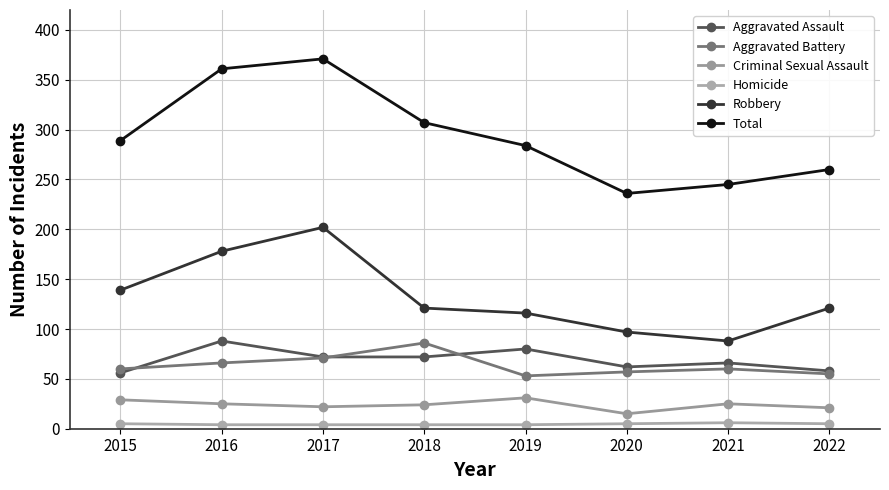

Reading left to right, what are all the values shown in this chart?

Aggravated Assault: 2015=56	2016=88	2017=72	2018=72	2019=80	2020=62	2021=66	2022=58
Aggravated Battery: 2015=60	2016=66	2017=71	2018=86	2019=53	2020=57	2021=60	2022=55
Criminal Sexual Assault: 2015=29	2016=25	2017=22	2018=24	2019=31	2020=15	2021=25	2022=21
Homicide: 2015=5	2016=4	2017=4	2018=4	2019=4	2020=5	2021=6	2022=5
Robbery: 2015=139	2016=178	2017=202	2018=121	2019=116	2020=97	2021=88	2022=121
Total: 2015=289	2016=361	2017=371	2018=307	2019=284	2020=236	2021=245	2022=260